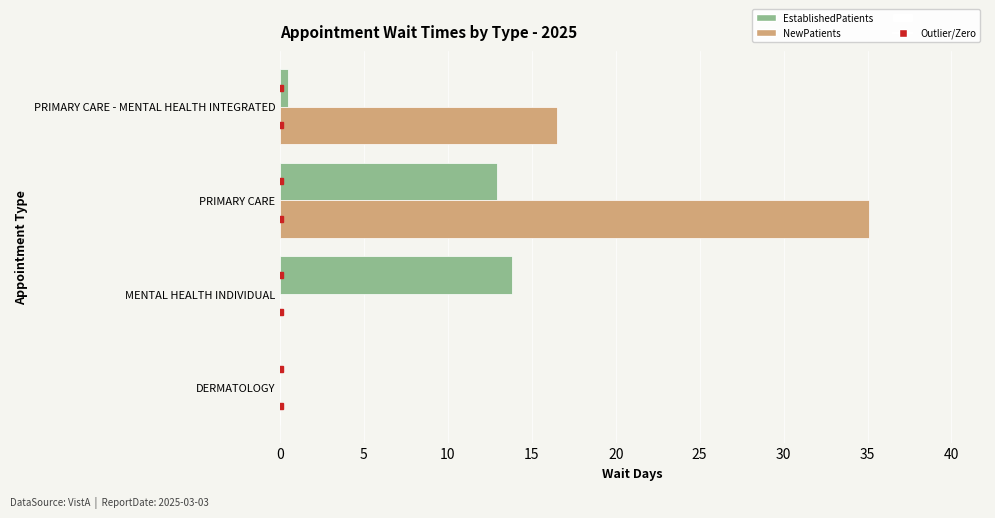

Which label corresponds to the largest value in the chart?

PRIMARY CARE